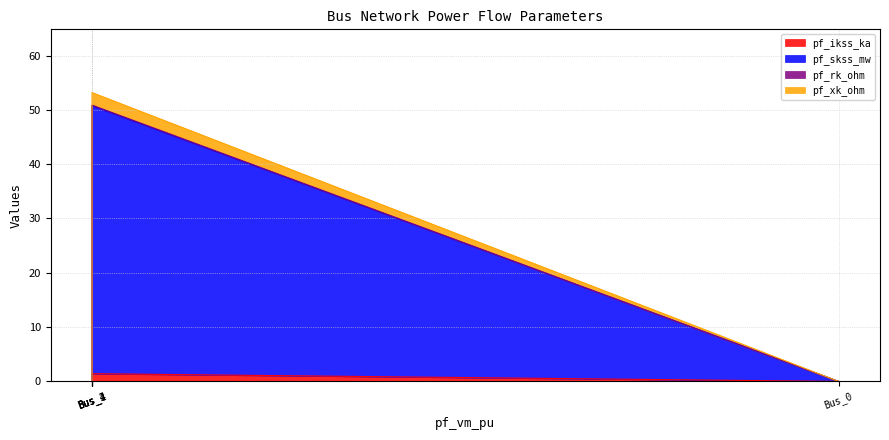

What is the difference between the pf_skss_mw values at Bus_1 and Bus_4?

49.3